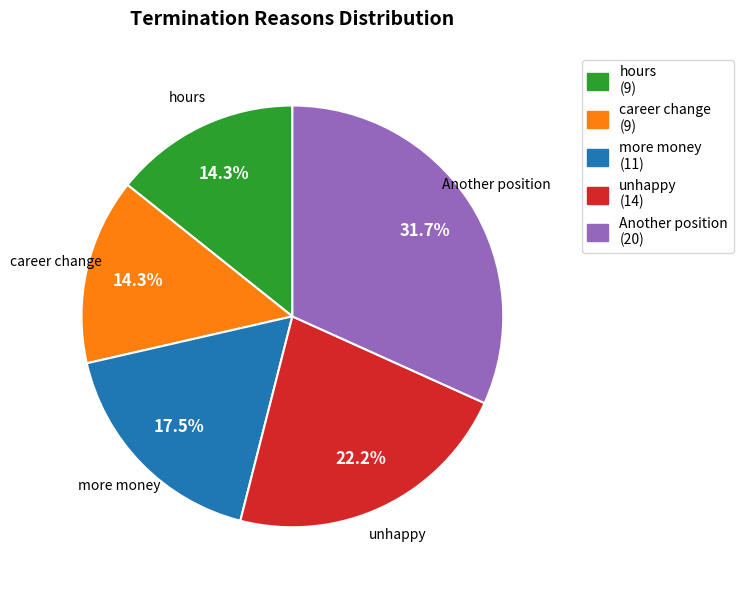

What is the largest slice in the pie chart?

Another position